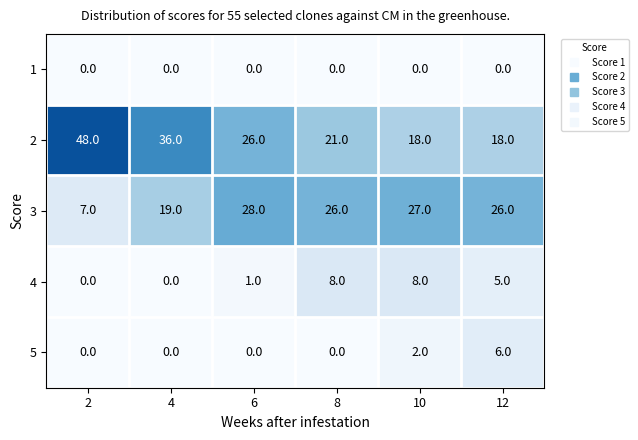

What is the difference between the highest and lowest values at 8?

26